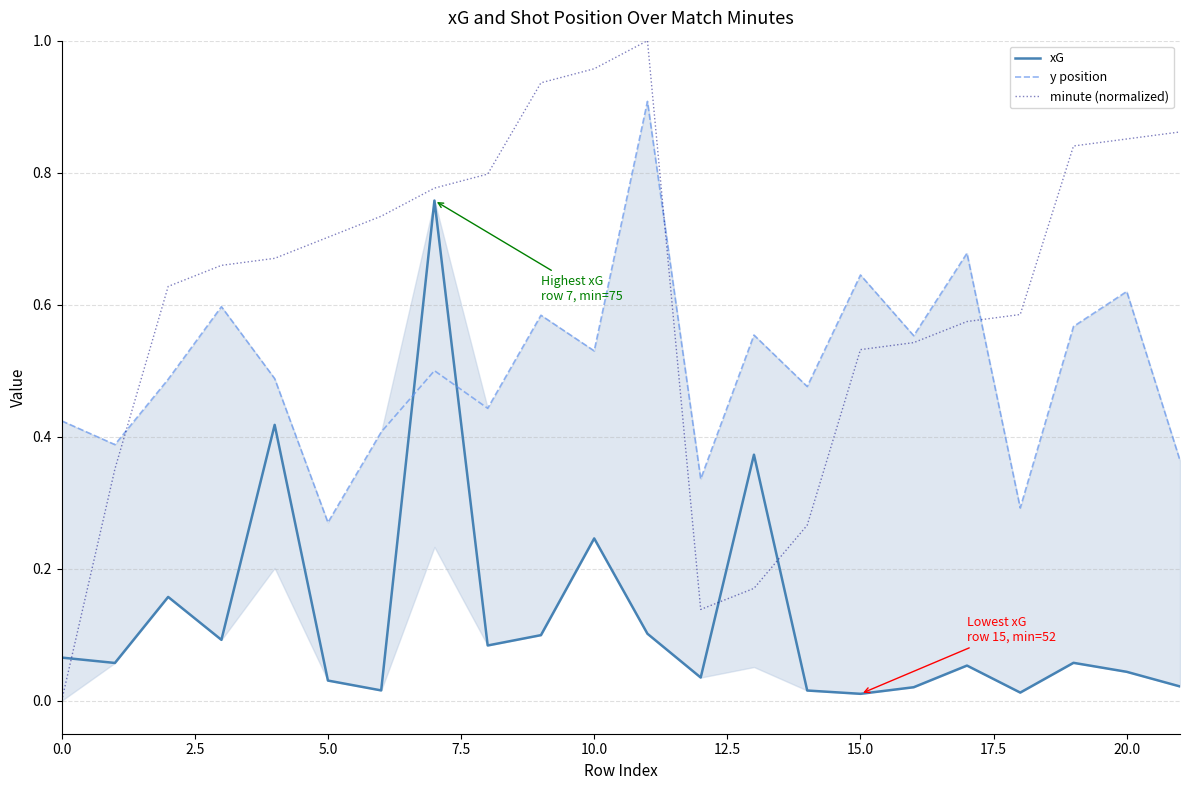

Rank the series at 21 from highest to lowest value.

minute (normalized), y position, xG